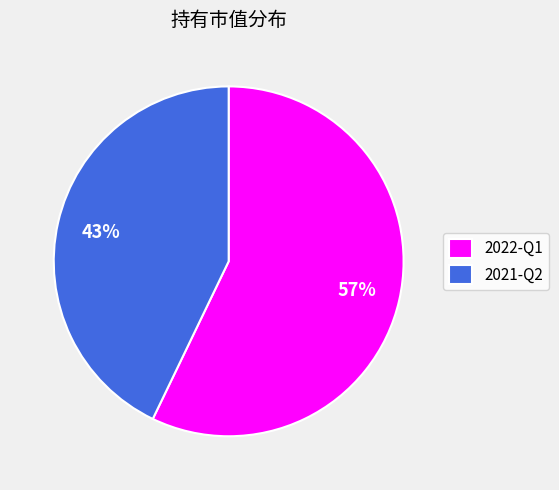

Rank the categories by value from lowest to highest.

2021-Q2, 2022-Q1